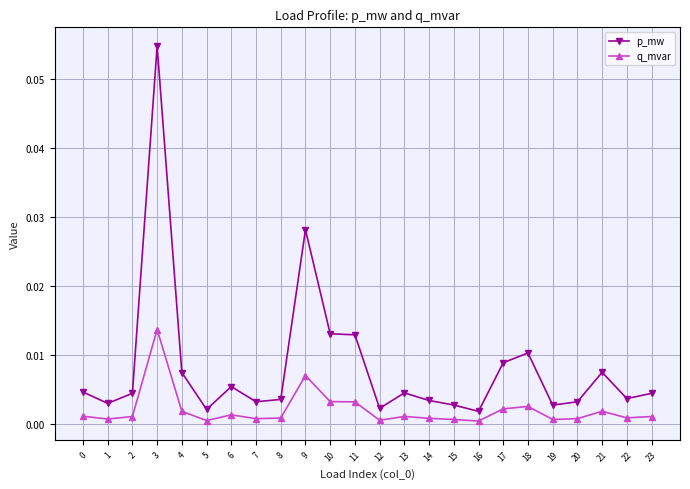

List the series in order of their overall mean, lowest first.

q_mvar, p_mw